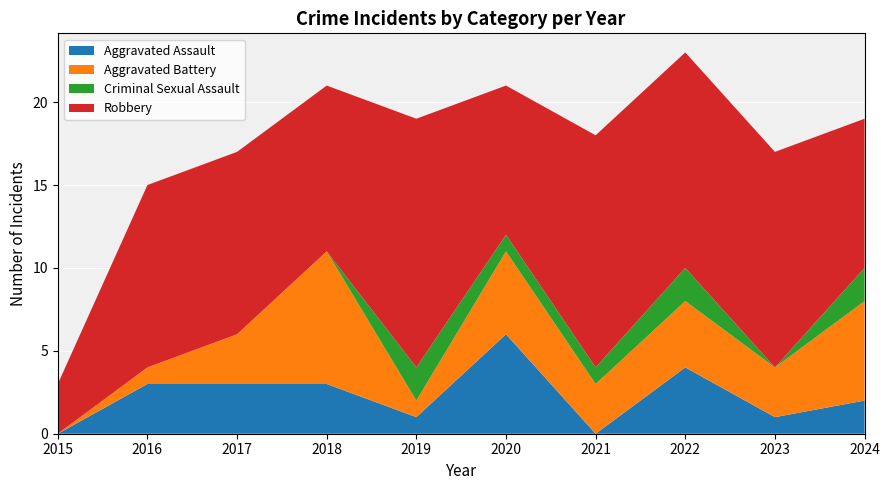

Reading right to left, list all the values displayed in this chart.

Aggravated Assault: 2024=2	2023=1	2022=4	2021=0	2020=6	2019=1	2018=3	2017=3	2016=3	2015=0
Aggravated Battery: 2024=6	2023=3	2022=4	2021=3	2020=5	2019=1	2018=8	2017=3	2016=1	2015=0
Criminal Sexual Assault: 2024=2	2023=0	2022=2	2021=1	2020=1	2019=2	2018=0	2017=0	2016=0	2015=0
Robbery: 2024=9	2023=13	2022=13	2021=14	2020=9	2019=15	2018=10	2017=11	2016=11	2015=3